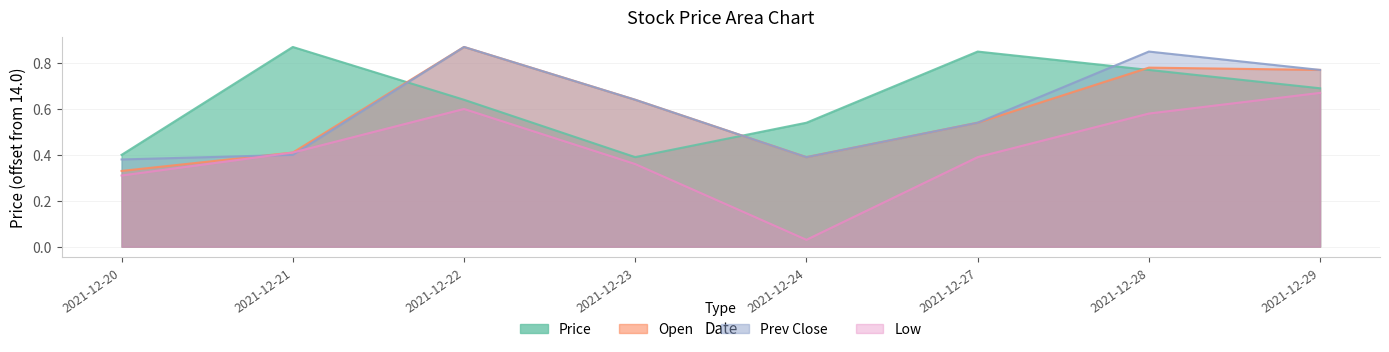

What are all the series names shown in the legend?

Price, Open, Prev Close, Low